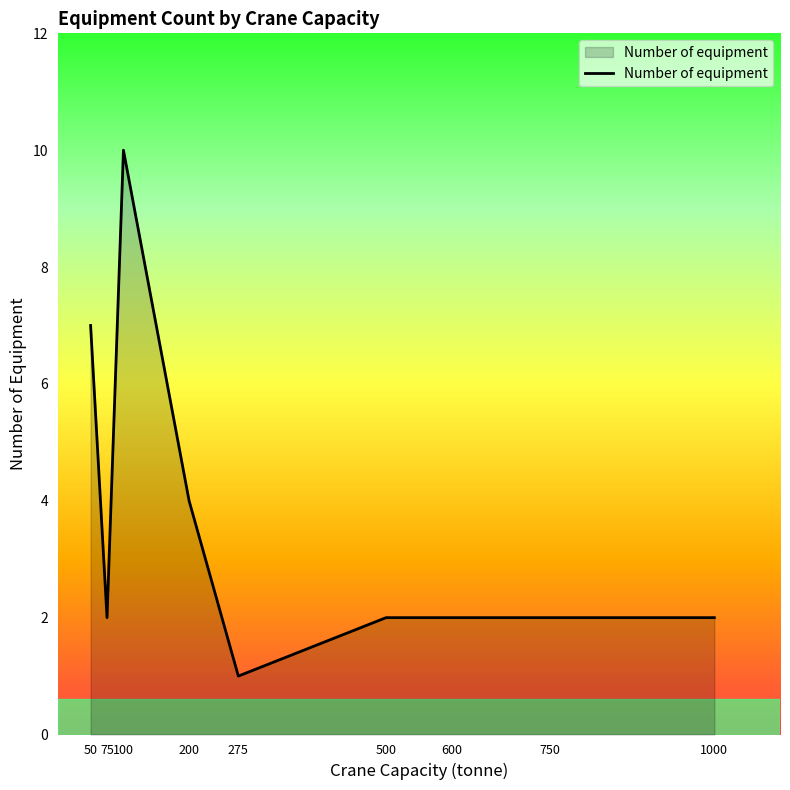

How many values are between 2 and 4?

6